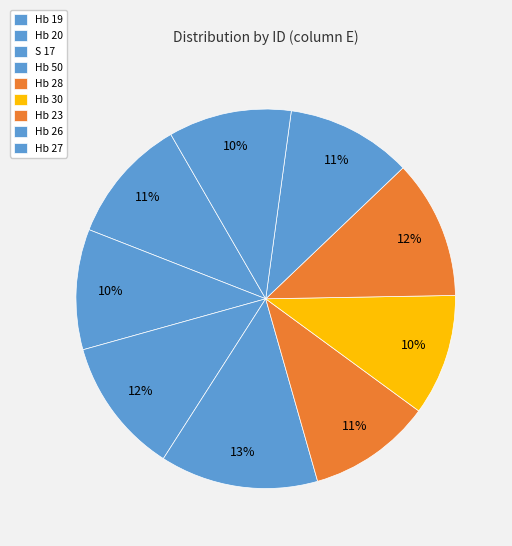

Is there any slice that represents more than half of the pie?

No